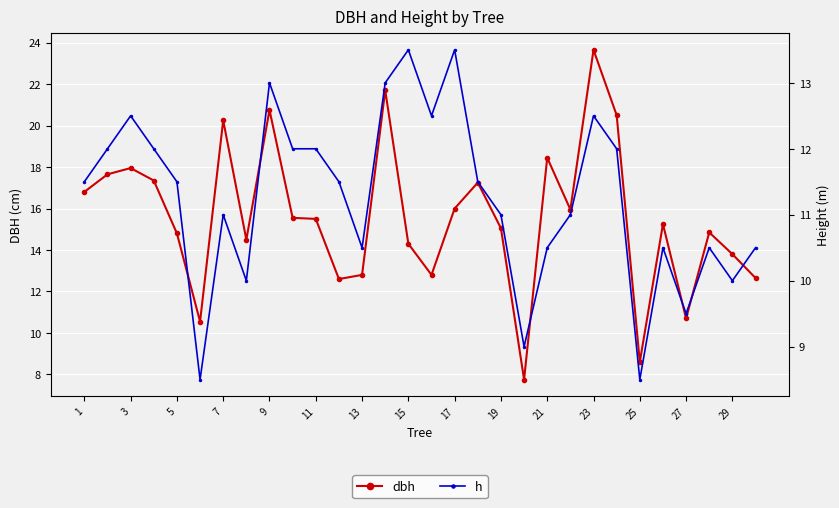

The value of h at 29 is 6.5. True or false?

False